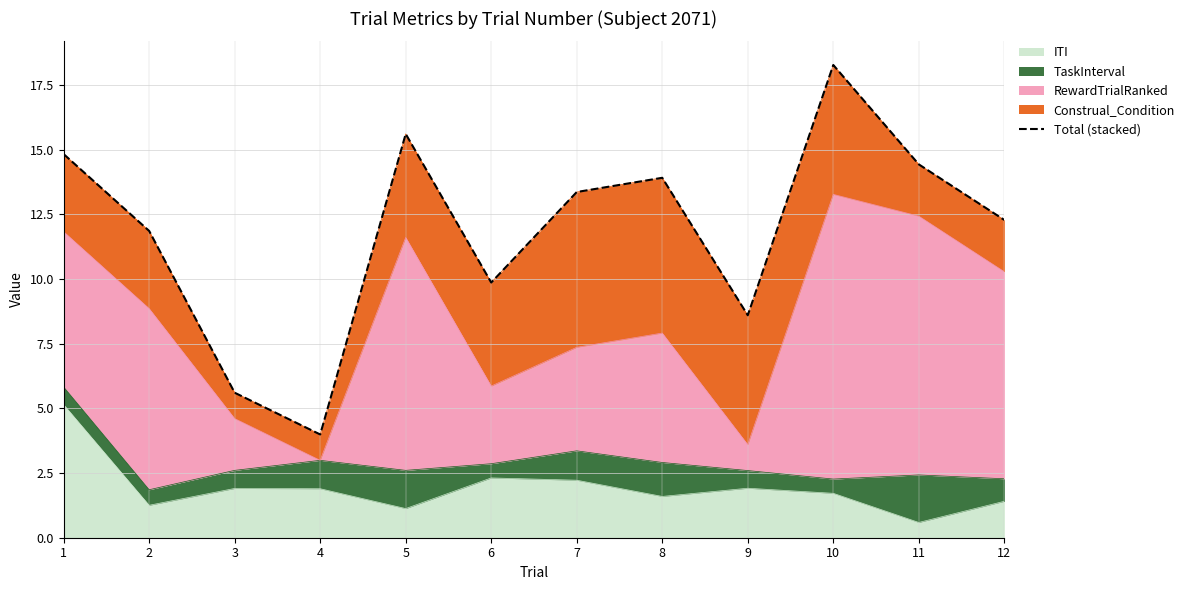

Is it true that the value at 5 is 10.3?

False